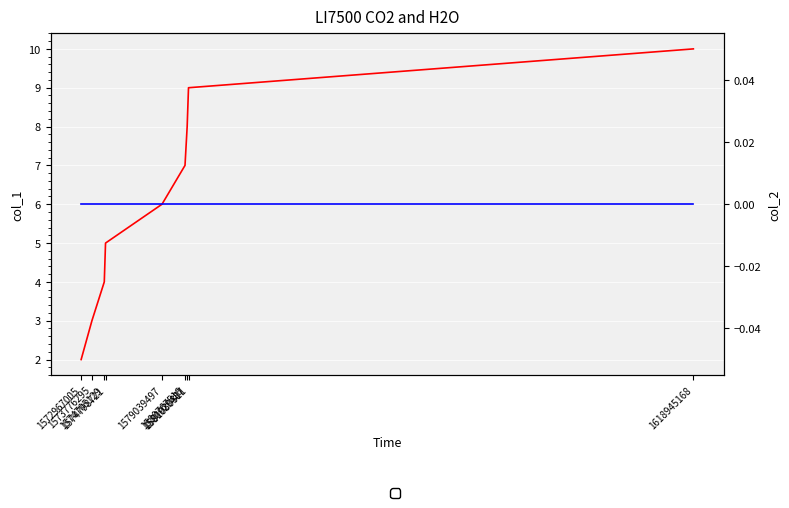

Rank the series by their average value, from highest to lowest.

col_1, col_2